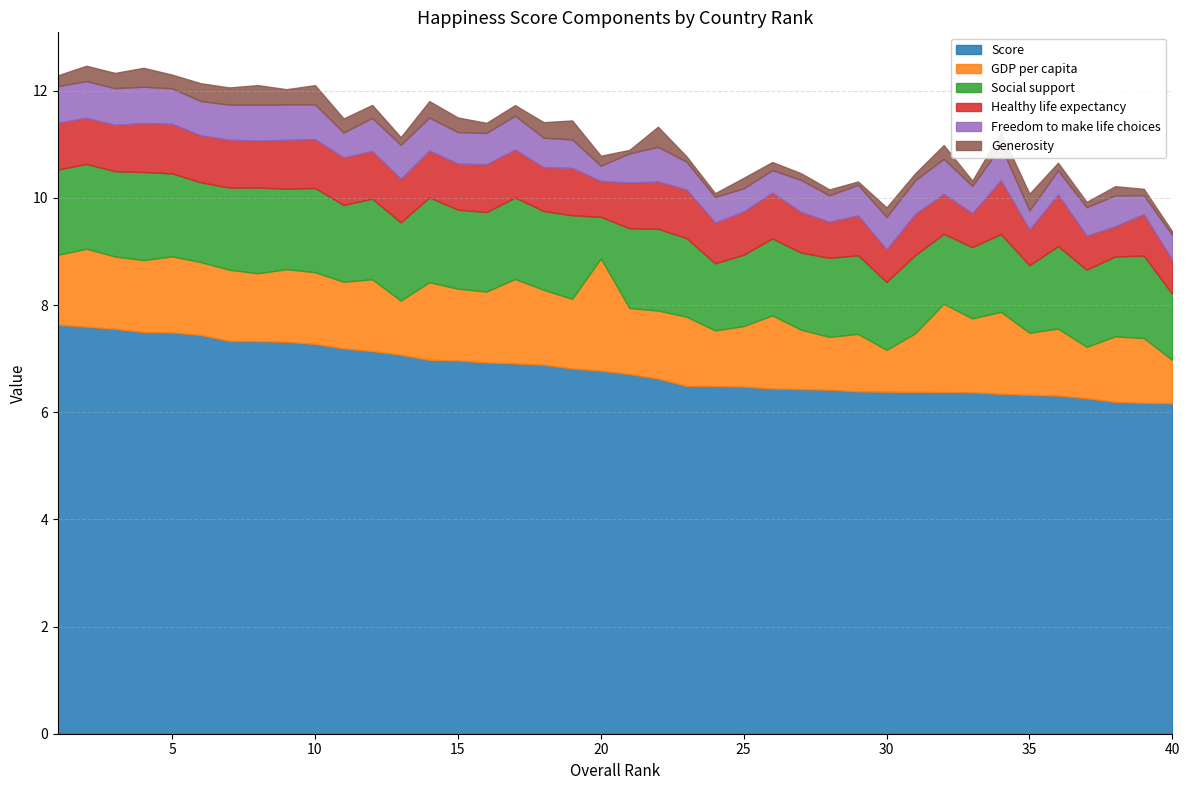

What is the value of the Score point at the 33rd from the left?

6.4